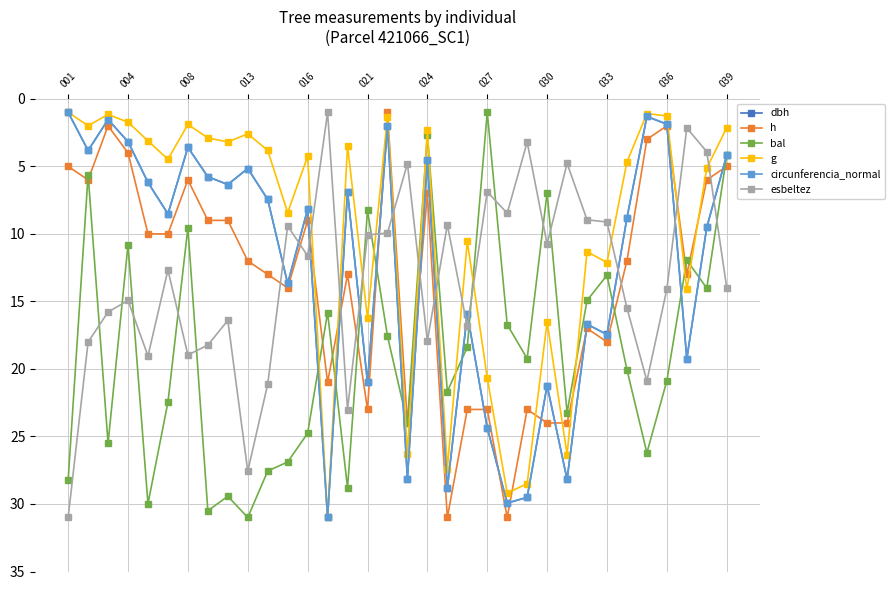

Which series has the largest total across all categories?

bal